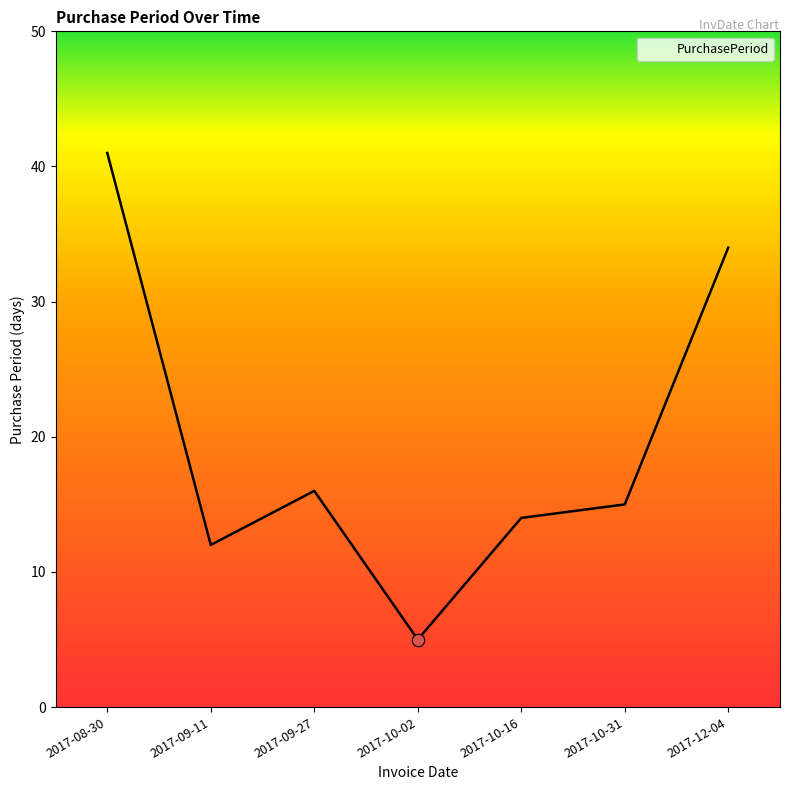

Between 2017-10-02 and 2017-10-31, which is larger?

2017-10-31